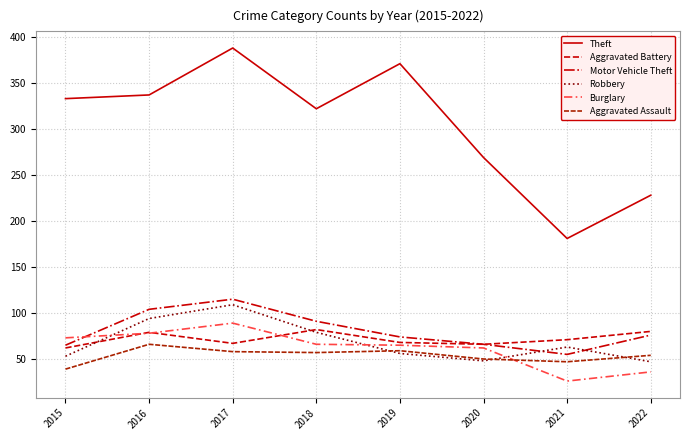

Where does the Aggravated Battery series first go above 71?

2016